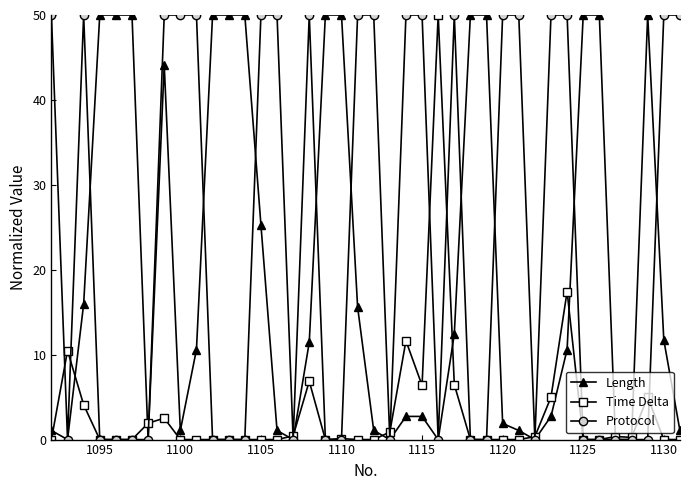

What is the value of the Length point at the 40th from the left?

1.1